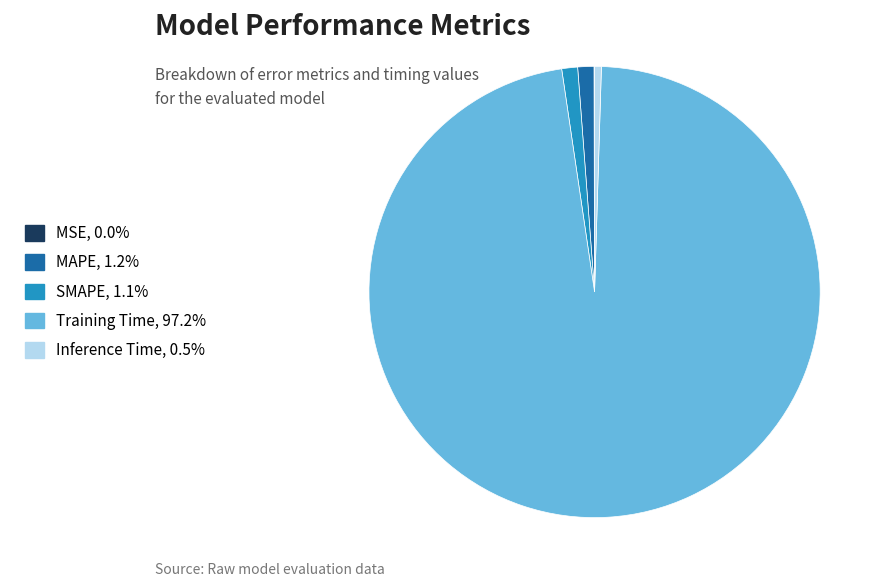

Does Inference Time account for over 50% of the chart?

No